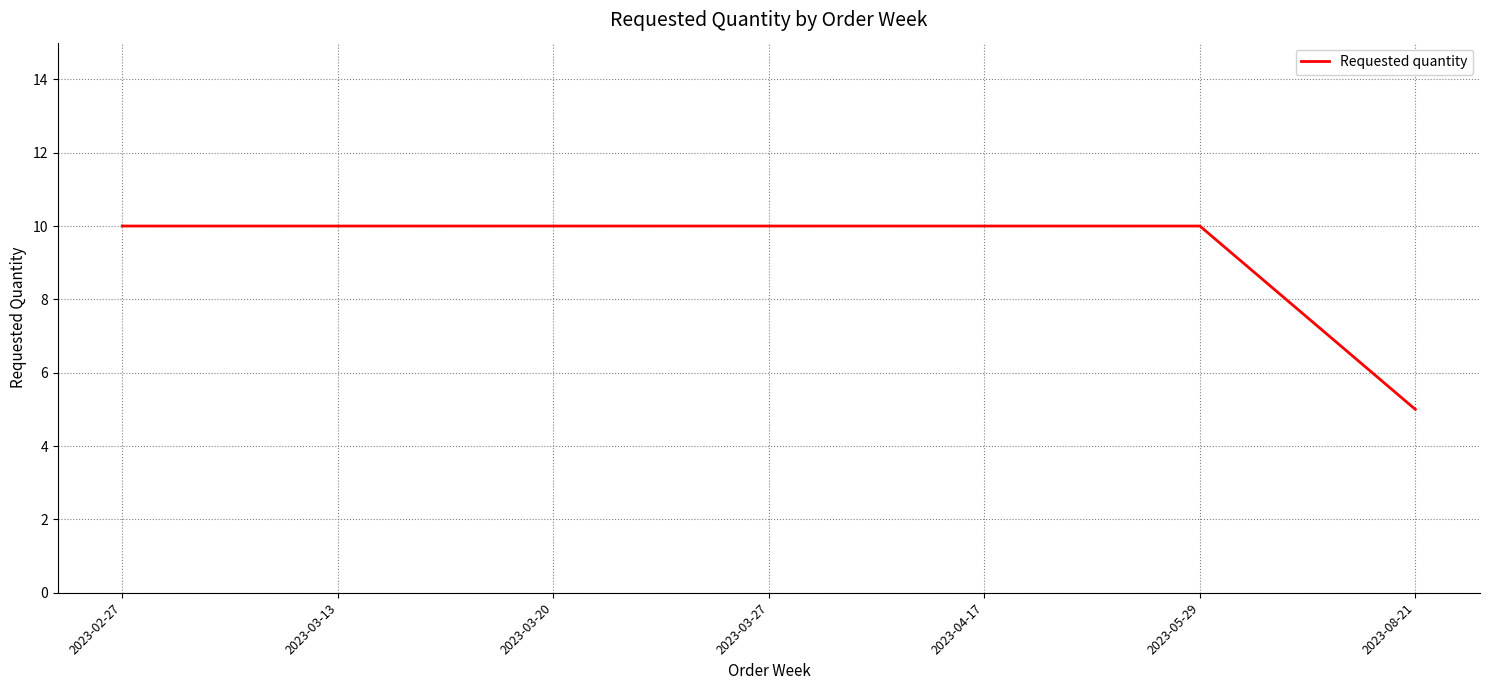

Reading left to right, list all the values displayed in this chart.

2023-02-27=10	2023-03-13=10	2023-03-20=10	2023-03-27=10	2023-04-17=10	2023-05-29=10	2023-08-21=5